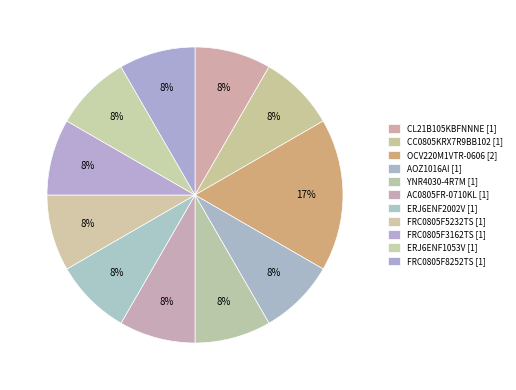

Is there a majority slice in this chart?

No